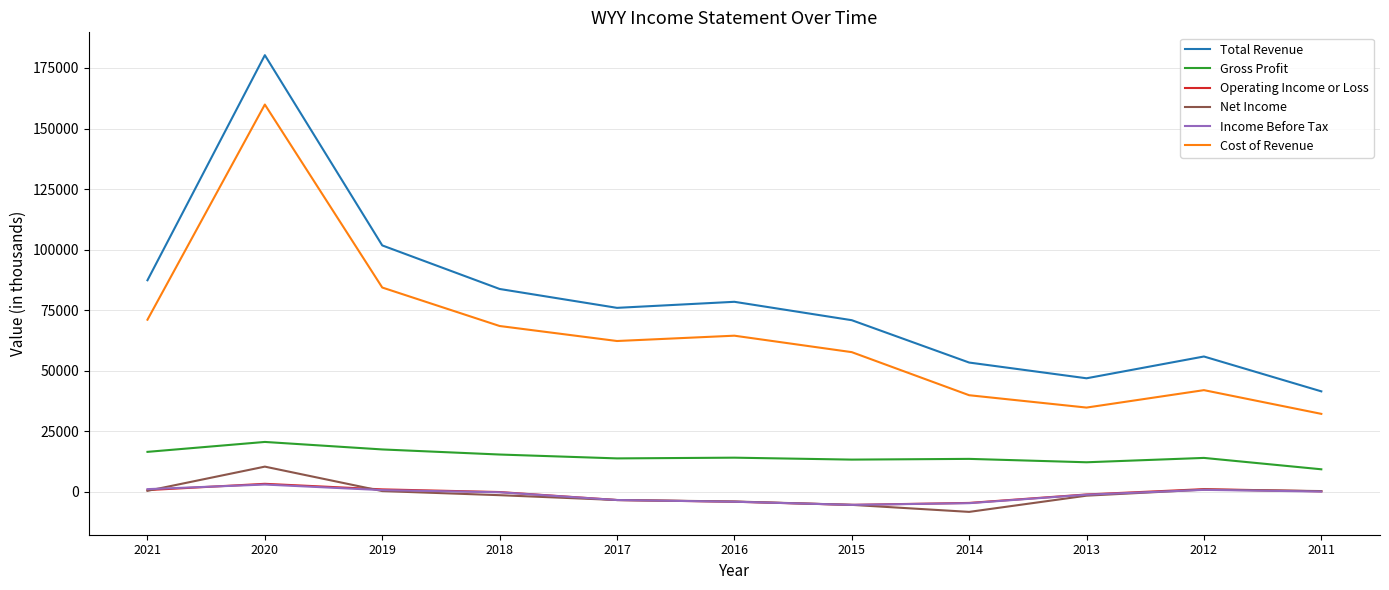

True or false: Cost of Revenue and Gross Profit cross at least once.

False